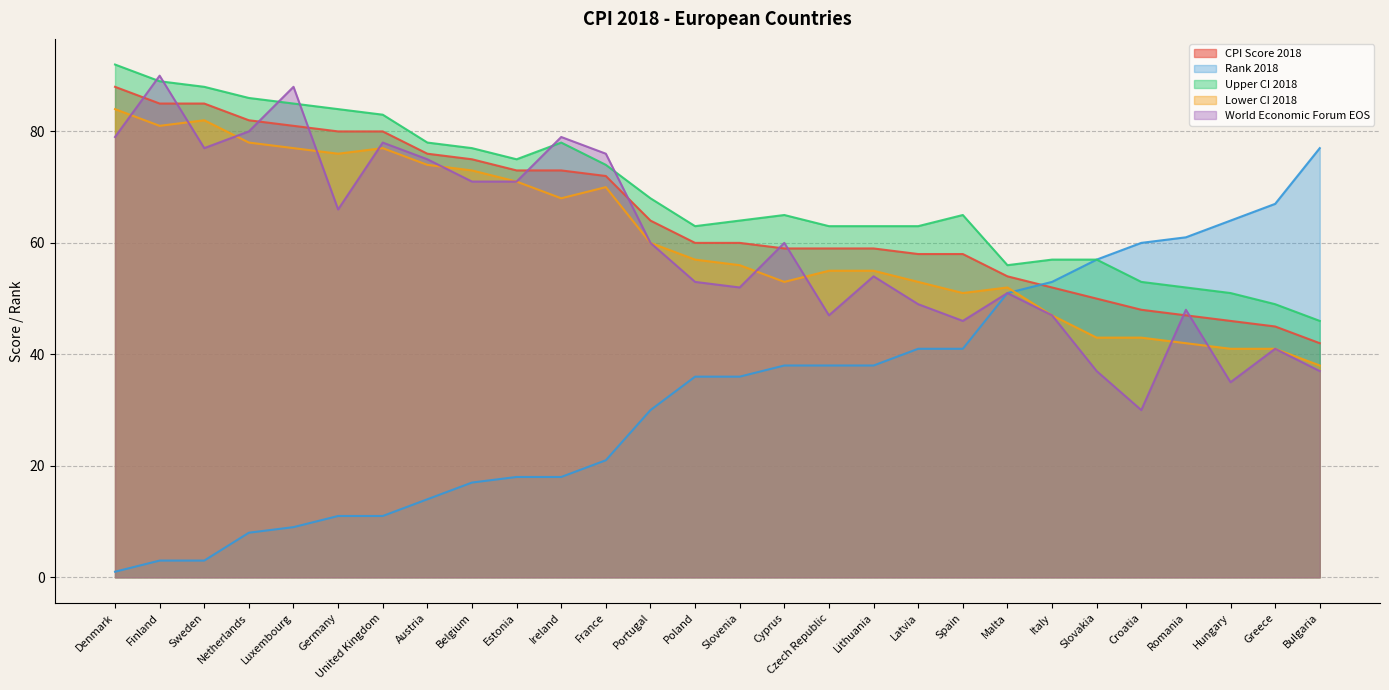

List the labels in order of CPI Score 2018 value, smallest first.

Bulgaria, Greece, Hungary, Romania, Croatia, Slovakia, Italy, Malta, Latvia, Spain, Cyprus, Czech Republic, Lithuania, Poland, Slovenia, Portugal, France, Estonia, Ireland, Belgium, Austria, Germany, United Kingdom, Luxembourg, Netherlands, Finland, Sweden, Denmark